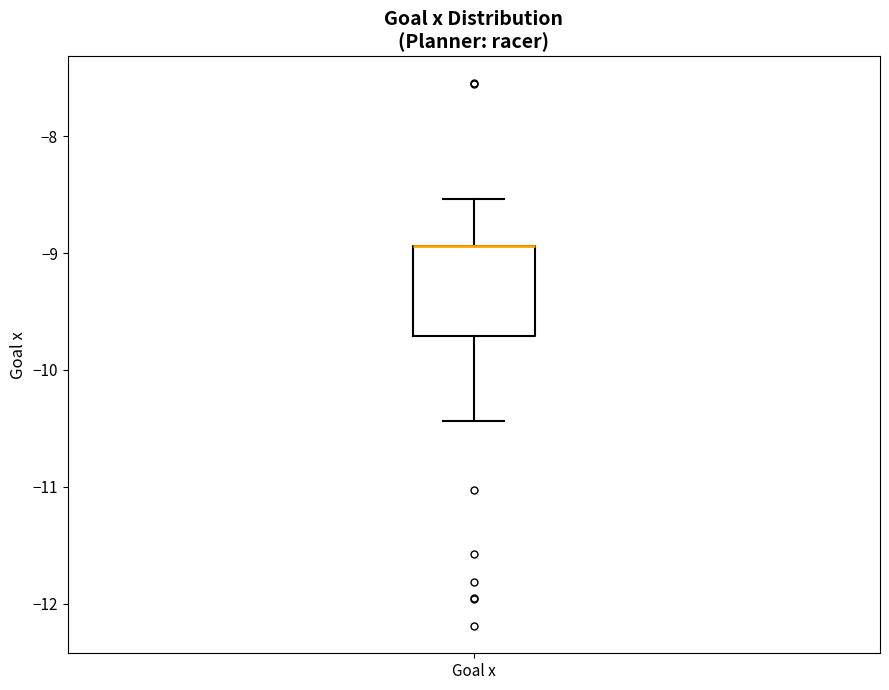

Where does the upper whisker of the box for Goal x end on the y-axis? The values are not printed on the chart, so give them approximately, as read against the axis.

-8.5